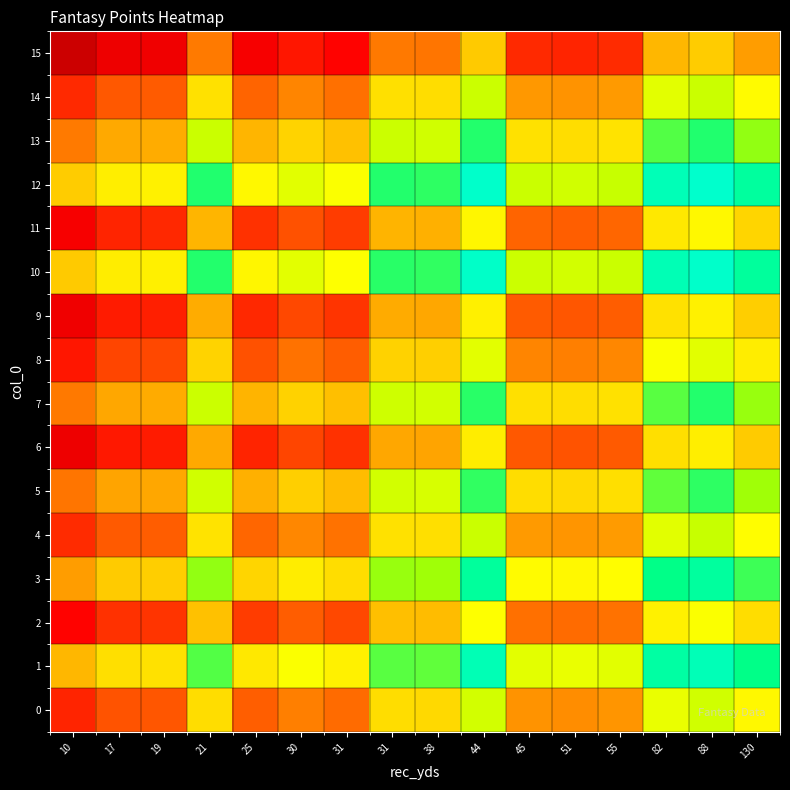

What is the difference between the highest and lowest values at 88?

7.9